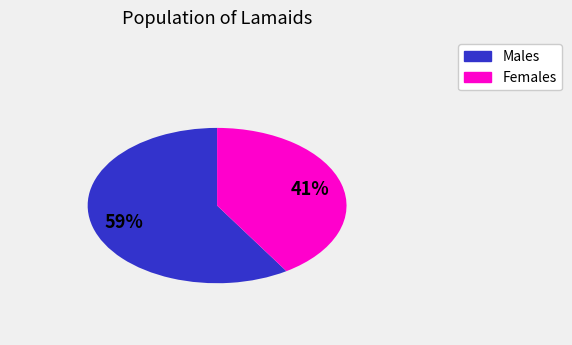

To the nearest percent, what is the difference between the largest and smallest slice percentages?

18%